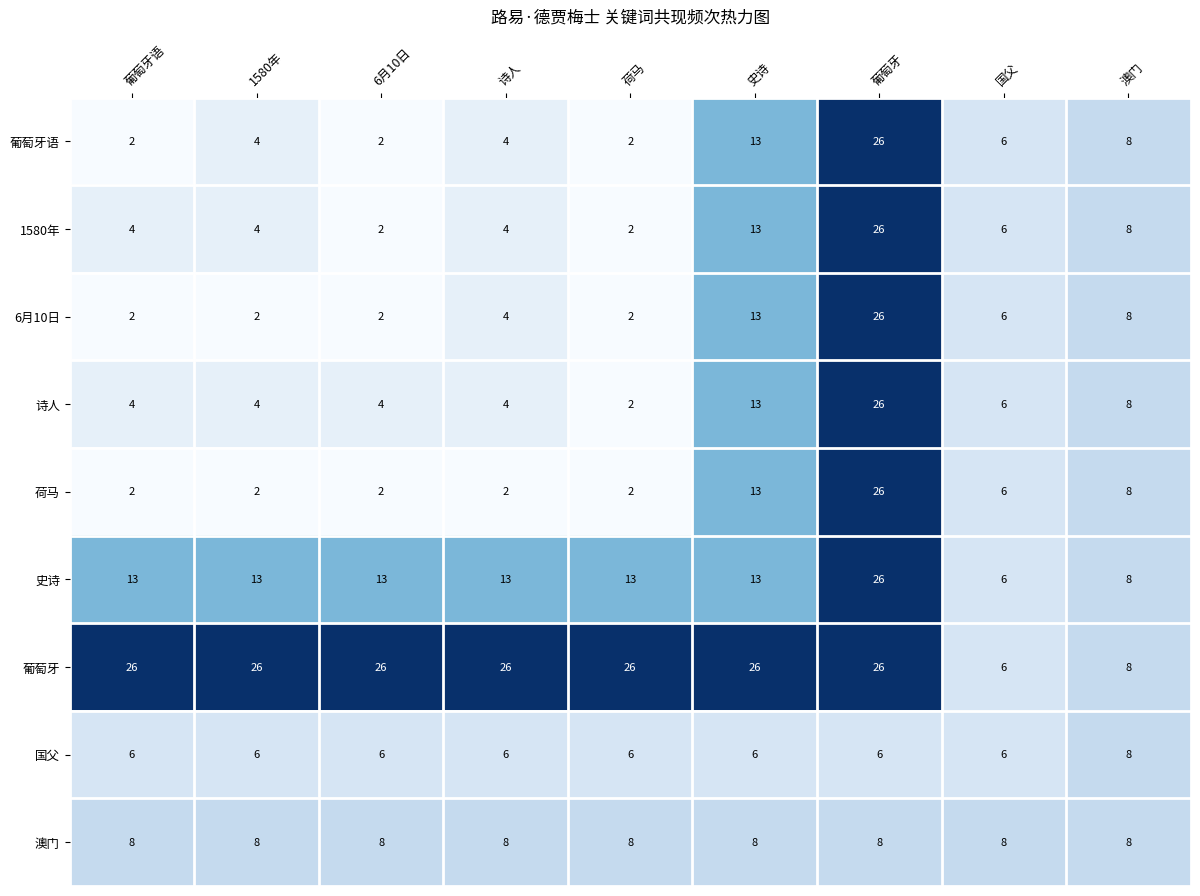

Which series has the largest total across all categories?

葡萄牙